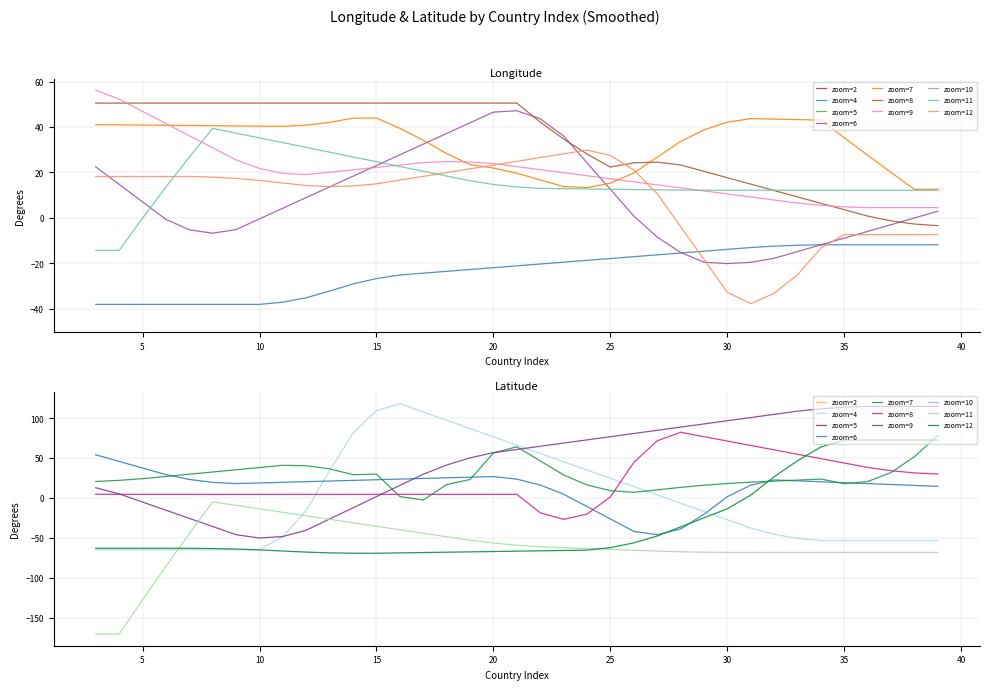

What is the average value of the latitude series?

2.9